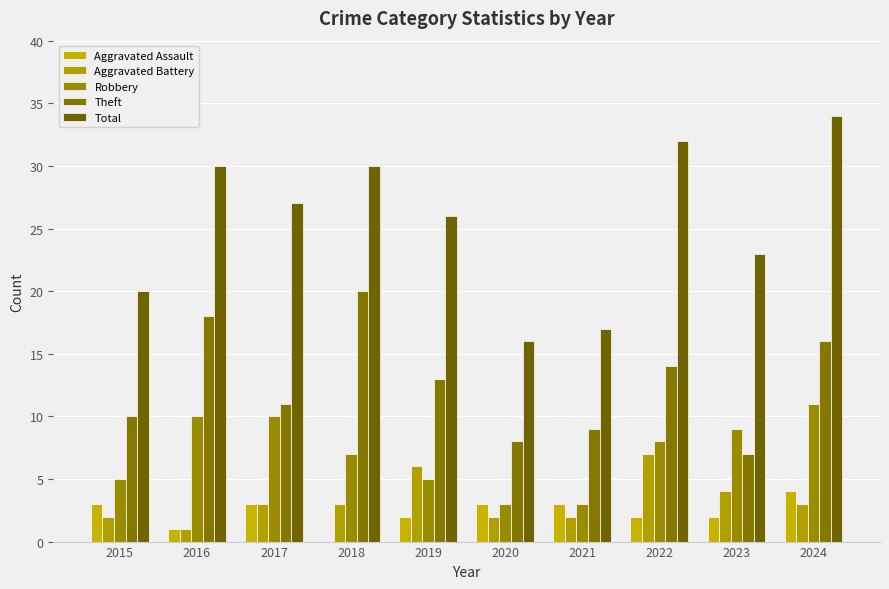

What is the difference between the Aggravated Battery values at 2016 and 2017?

2